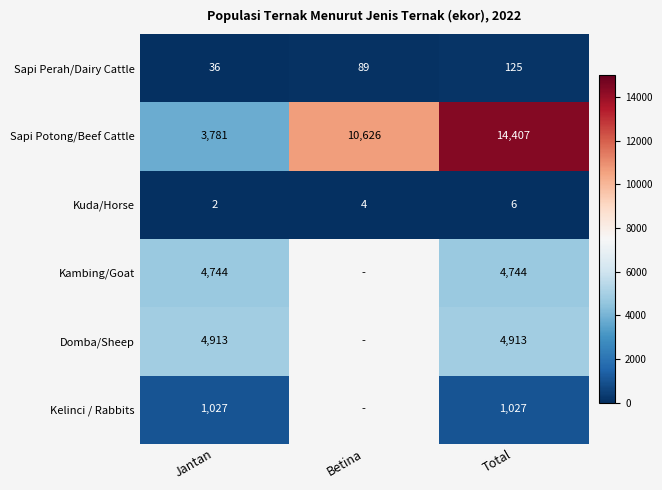

What is the maximum value shown in the chart?

14407.0